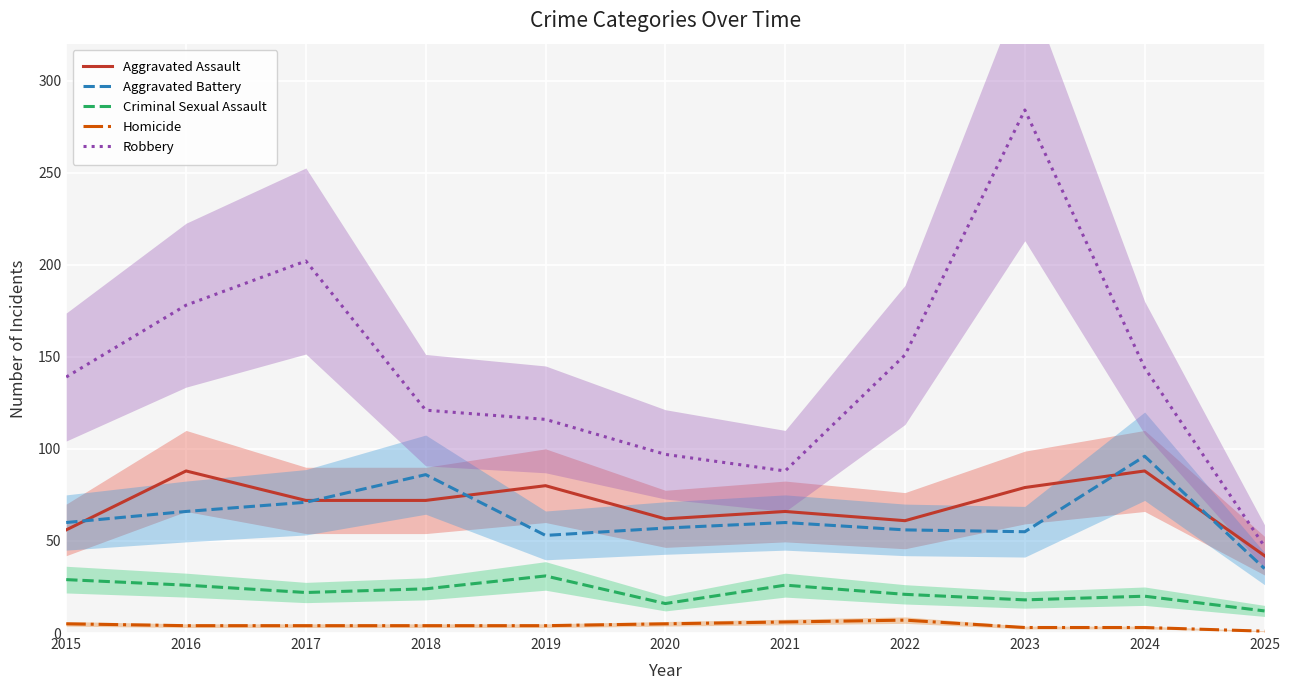

Reading left to right, list all the values displayed in this chart.

Aggravated Assault: 2015=56	2016=88	2017=72	2018=72	2019=80	2020=62	2021=66	2022=61	2023=79	2024=88	2025=42
Aggravated Battery: 2015=60	2016=66	2017=71	2018=86	2019=53	2020=57	2021=60	2022=56	2023=55	2024=96	2025=35
Criminal Sexual Assault: 2015=29	2016=26	2017=22	2018=24	2019=31	2020=16	2021=26	2022=21	2023=18	2024=20	2025=12
Homicide: 2015=5	2016=4	2017=4	2018=4	2019=4	2020=5	2021=6	2022=7	2023=3	2024=3	2025=1
Robbery: 2015=139	2016=178	2017=202	2018=121	2019=116	2020=97	2021=88	2022=151	2023=284	2024=144	2025=47